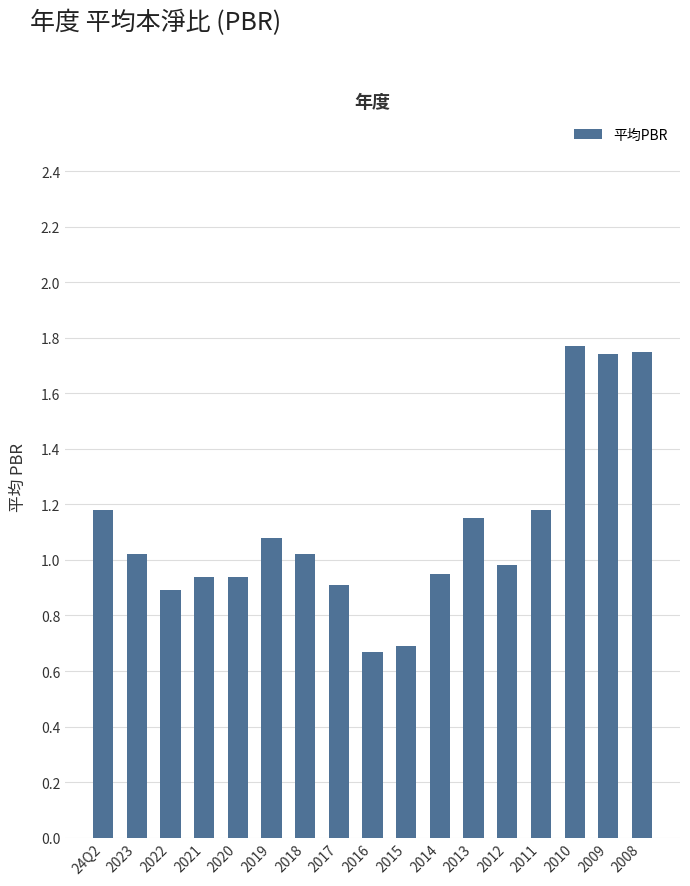

Which has a higher value, 2015 or 2010?

2010